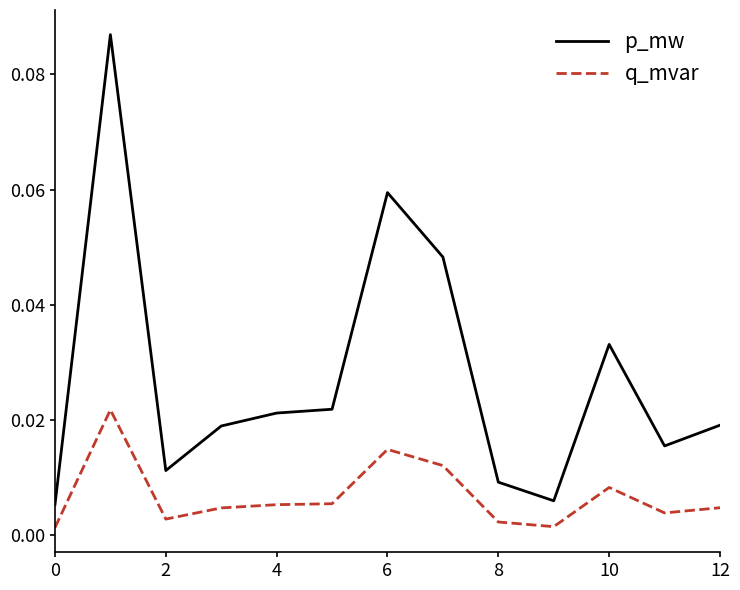

Which series has the widest spread of values?

p_mw